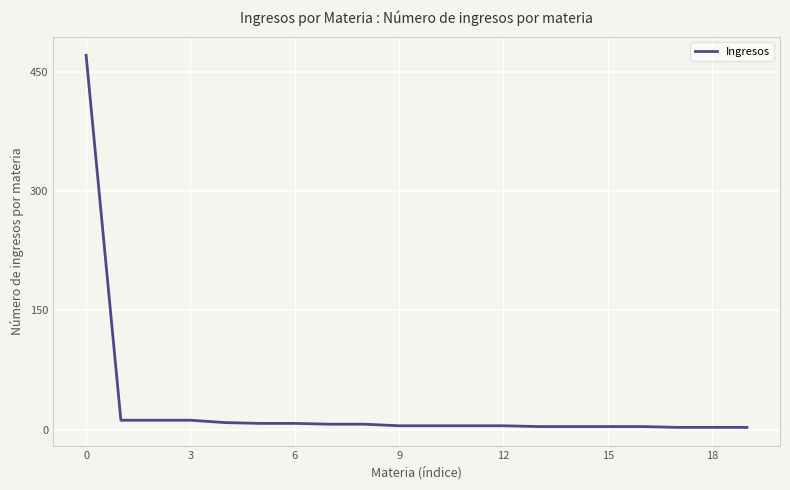

What is the sum of all values?

591